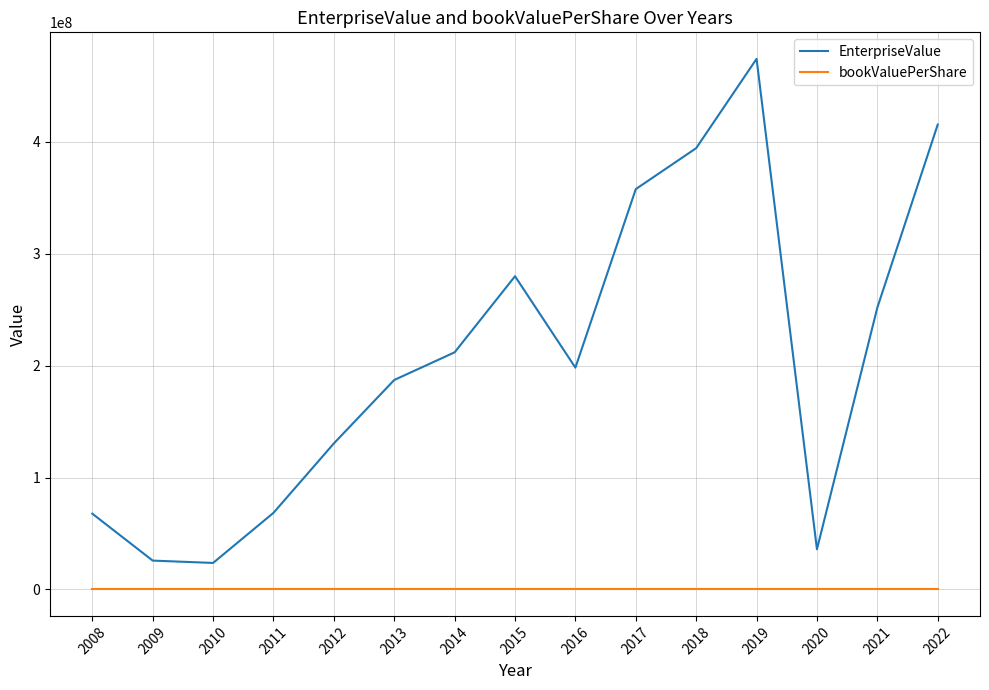

At which category does EnterpriseValue reach its first local peak?

2015